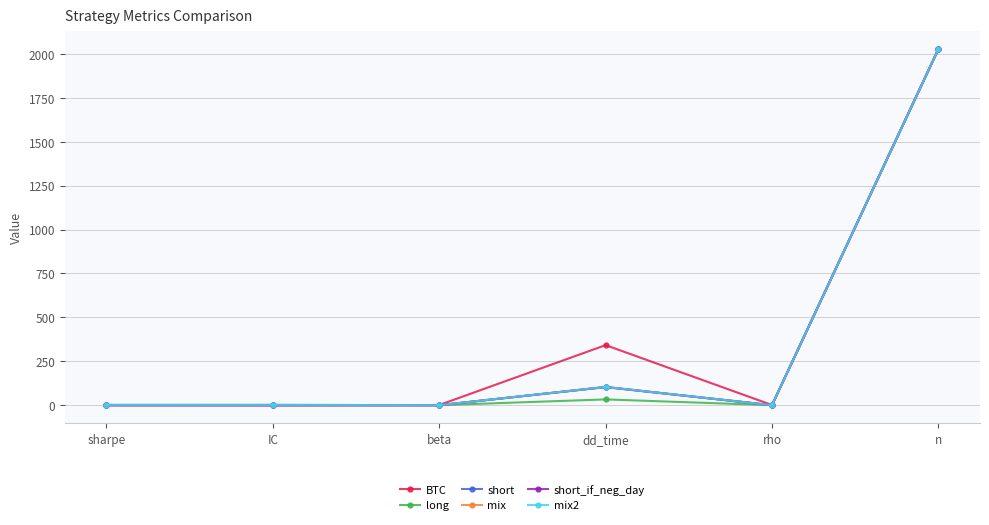

What is the label of the 4th point from the right?

beta